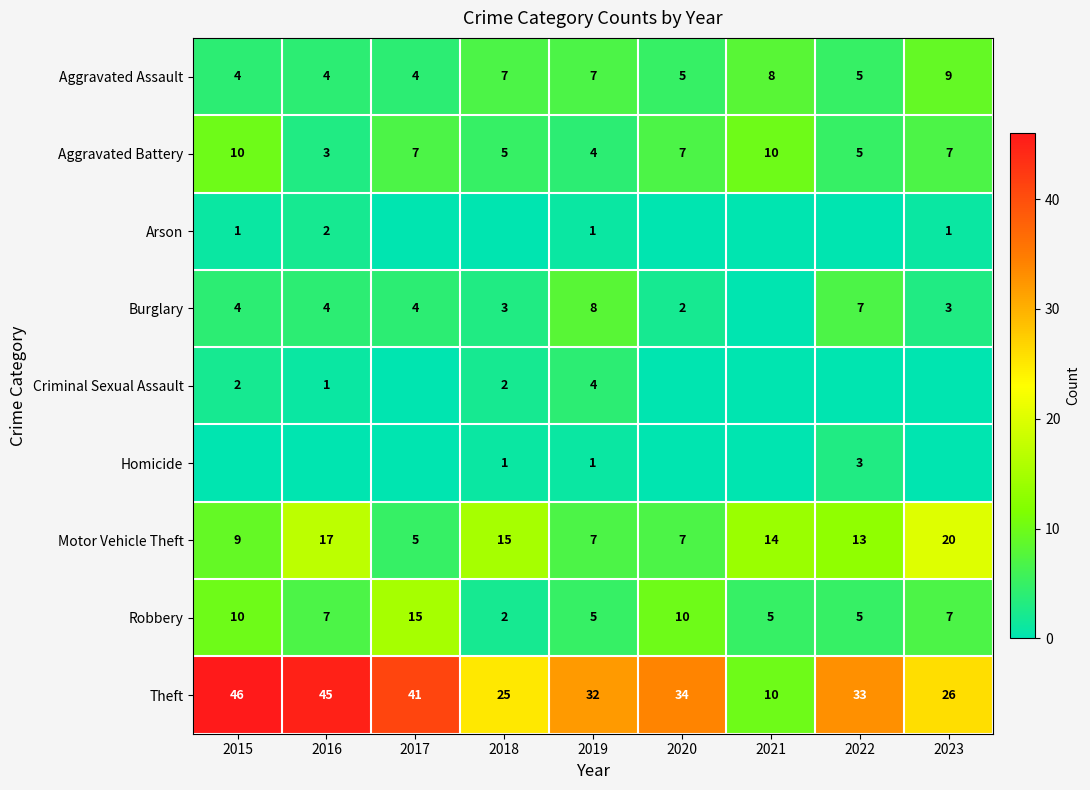

What is the minimum value for Motor Vehicle Theft?

5